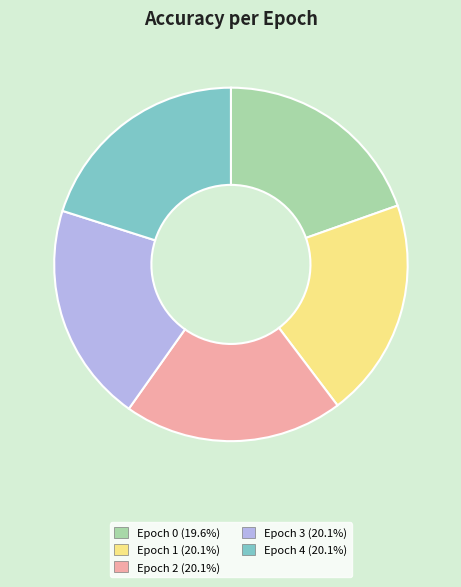

Count the number of slices in the pie.

5